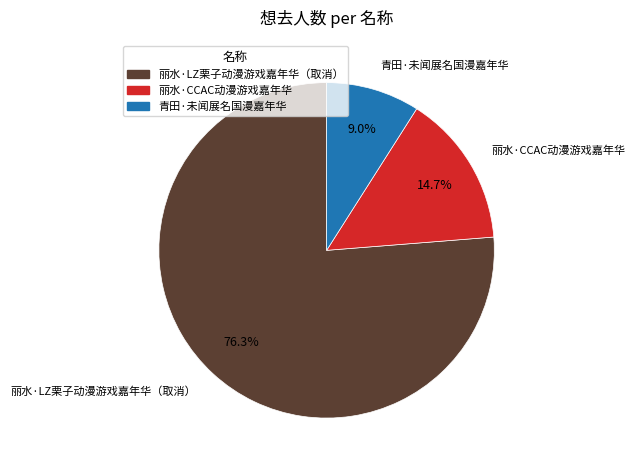

To the nearest percent, what portion does 丽水·CCAC动漫游戏嘉年华 represent?

15%